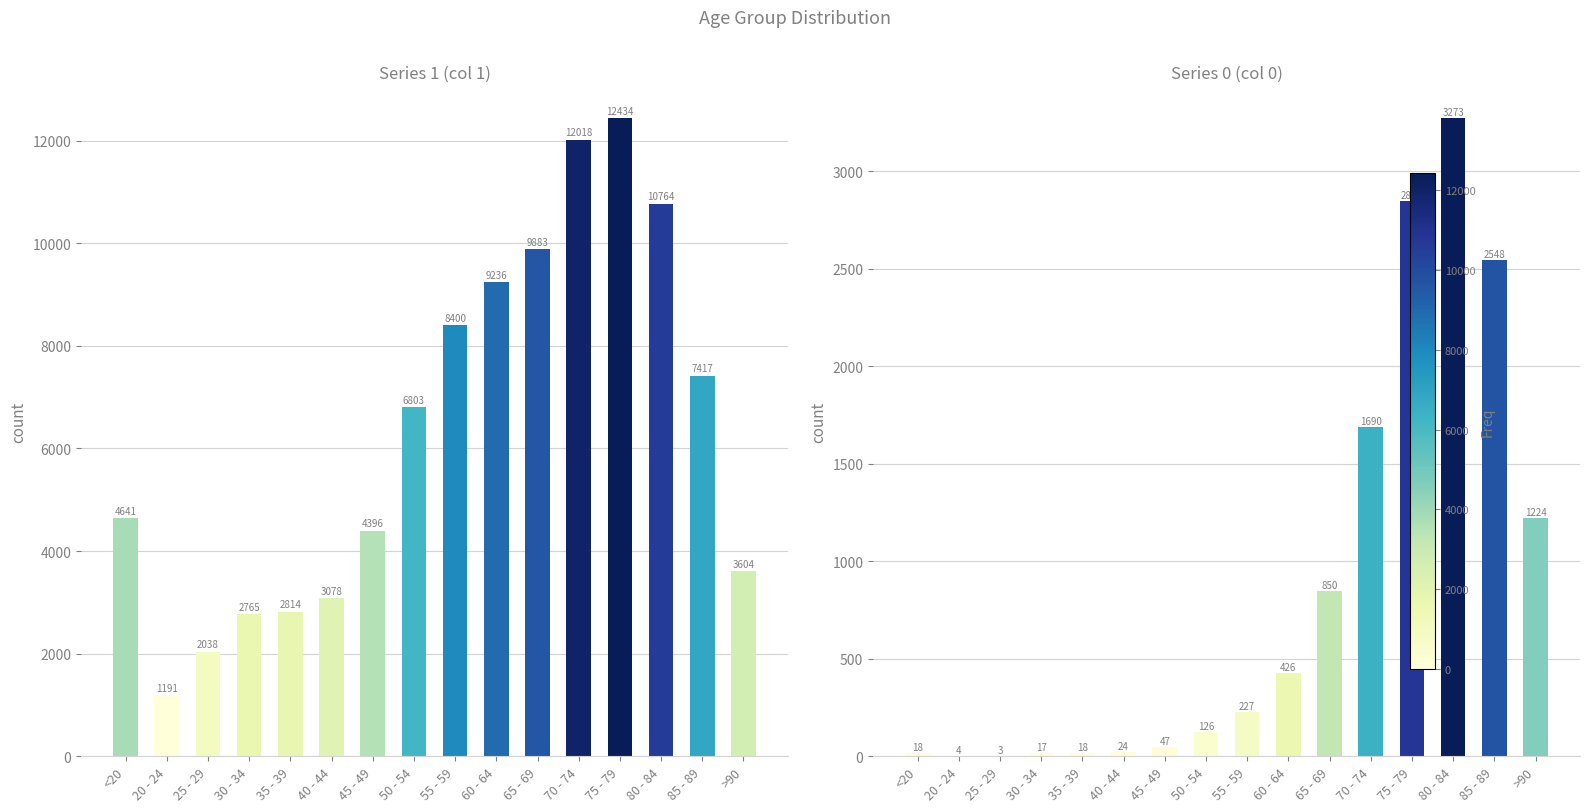

Reading left to right, list all the values displayed in this chart.

0: <20=18	20 - 24=4	25 - 29=3	30 - 34=17	35 - 39=18	40 - 44=24	45 - 49=47	50 - 54=126	55 - 59=227	60 - 64=426	65 - 69=850	70 - 74=1690	75 - 79=2848	80 - 84=3273	85 - 89=2548	>90=1224
1: <20=4641	20 - 24=1191	25 - 29=2038	30 - 34=2765	35 - 39=2814	40 - 44=3078	45 - 49=4396	50 - 54=6803	55 - 59=8400	60 - 64=9236	65 - 69=9883	70 - 74=12018	75 - 79=12434	80 - 84=10764	85 - 89=7417	>90=3604